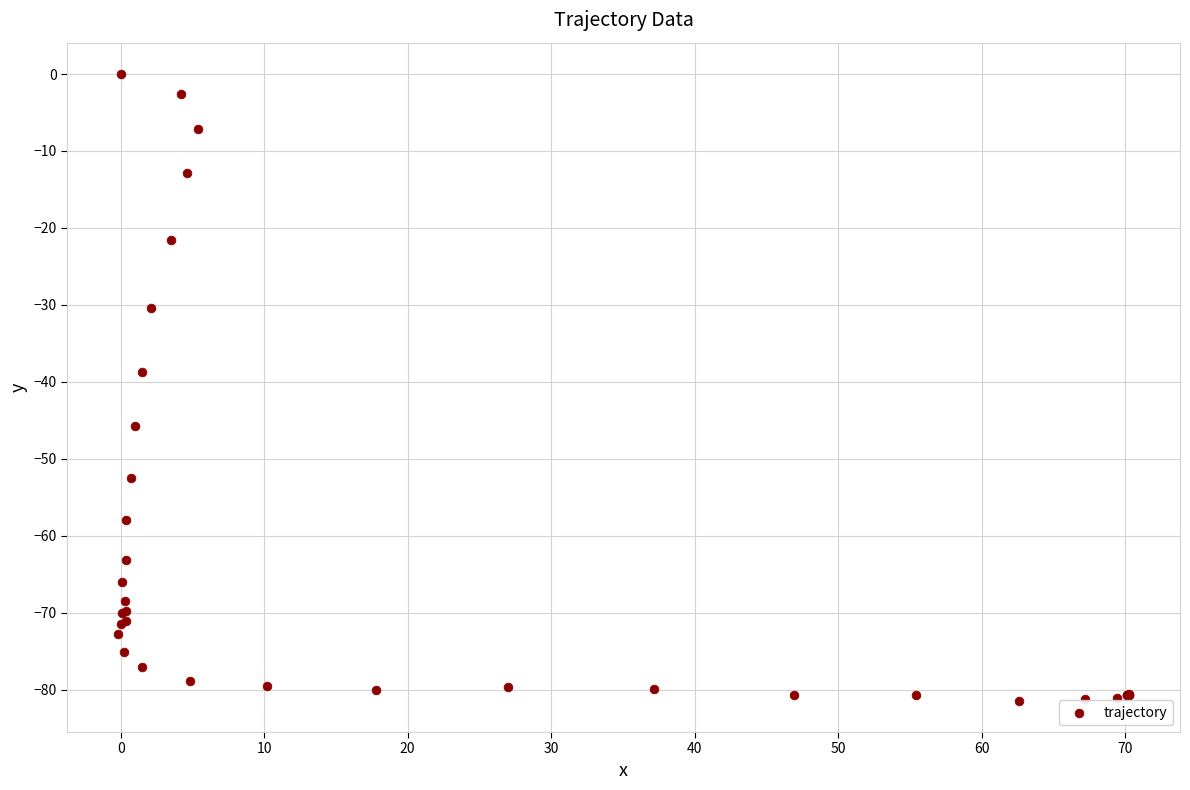

What Y value in the scatter plot is closest to -40?

-38.7